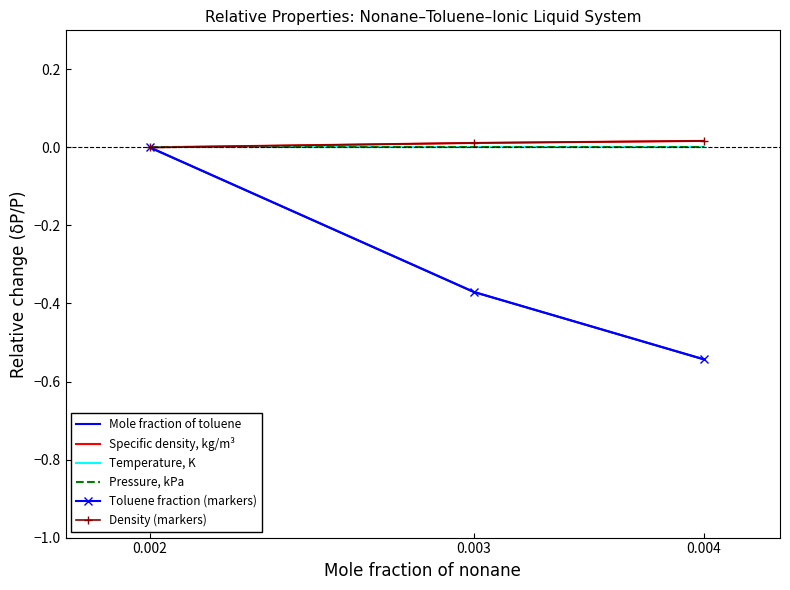

How many lines are shown in the chart?

6